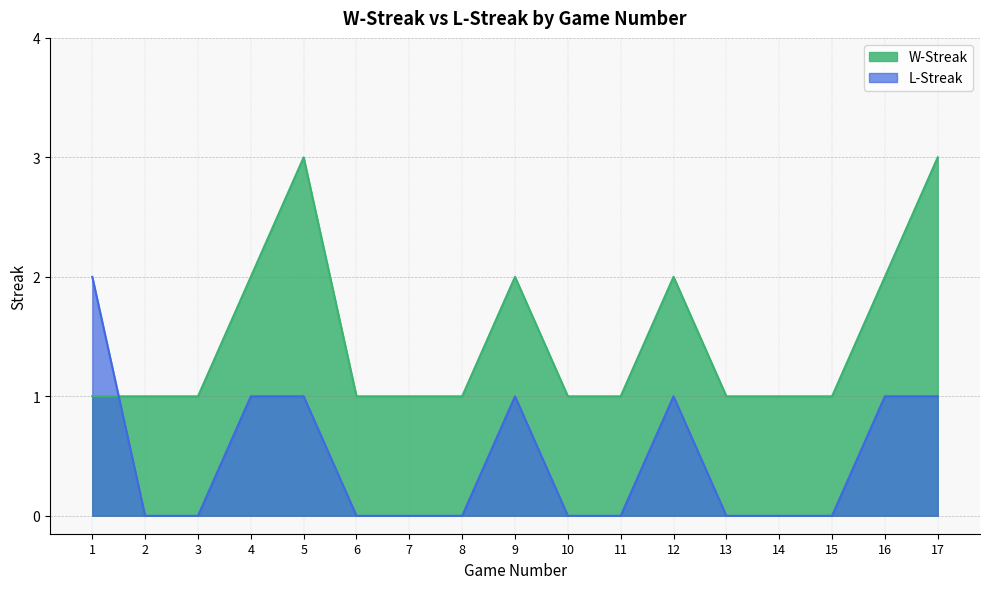

True or false: L-Streak and W-Streak intersect in this chart.

True